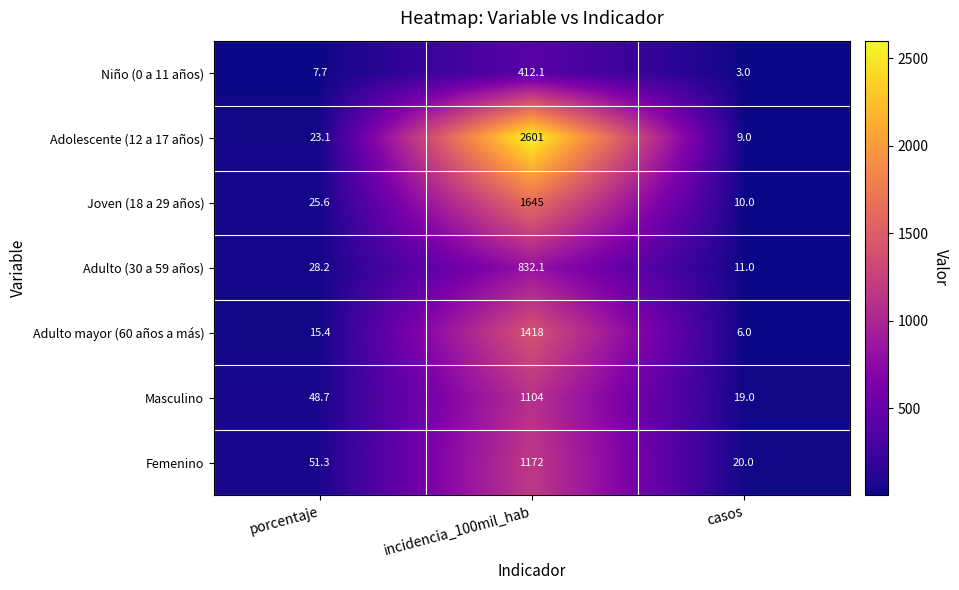

What is the sum of the Joven (18 a 29 años) values at casos and porcentaje?

35.6